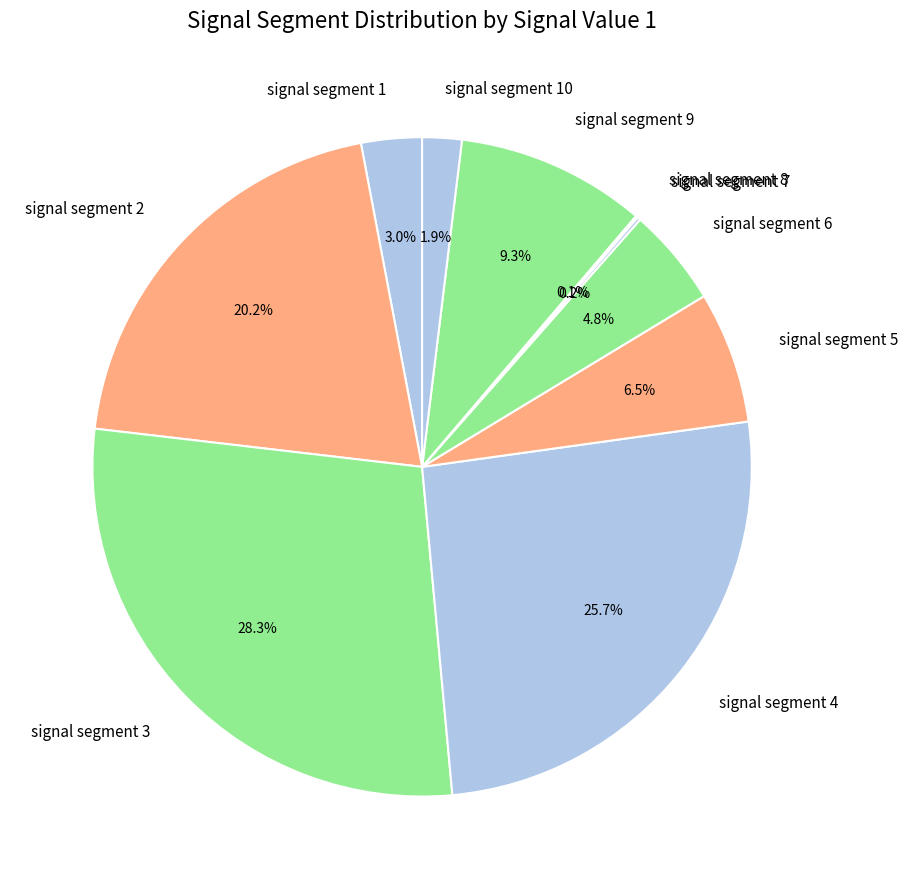

Does any single category account for the majority?

No